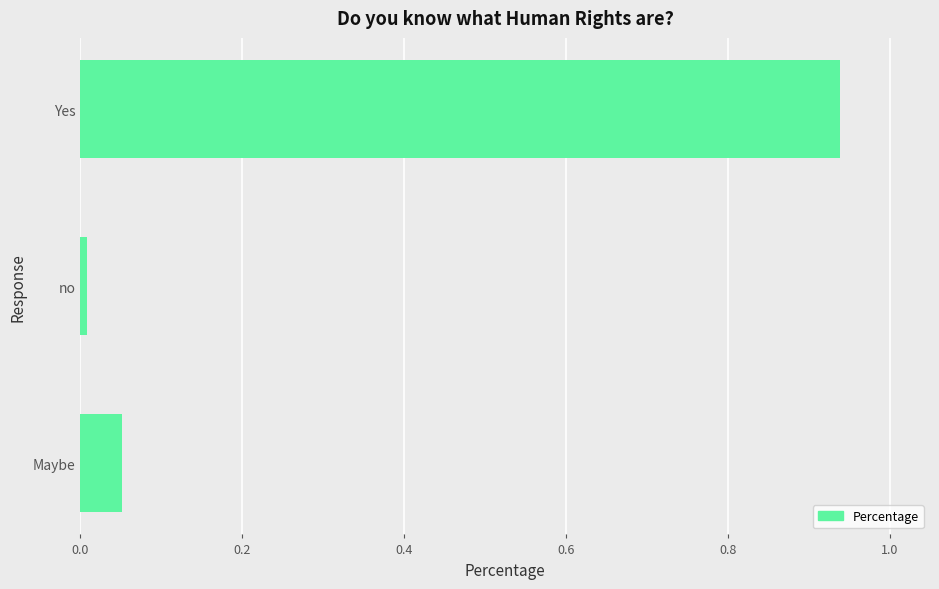

What is the sum of all values?

1.0